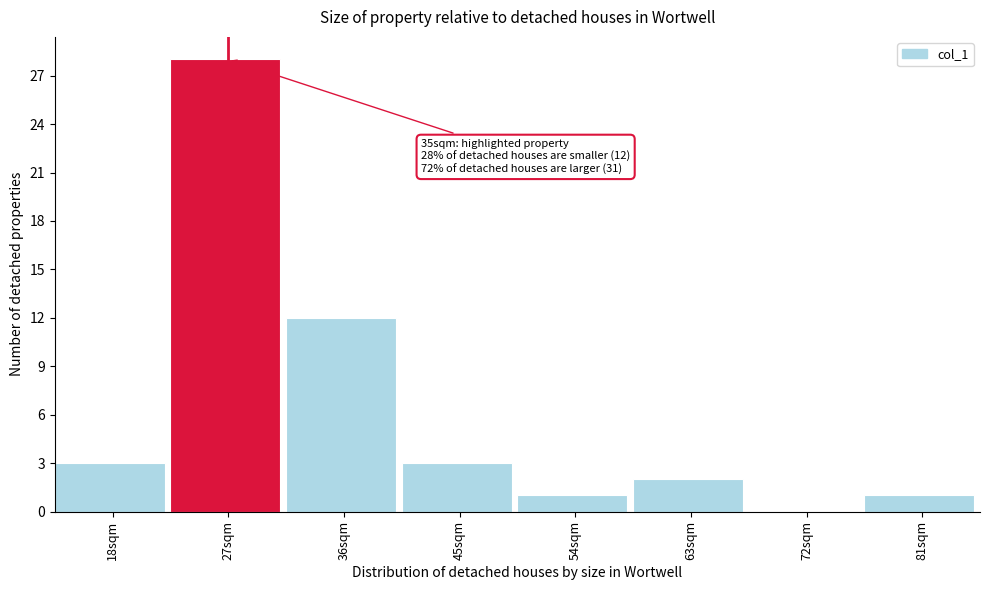

Reading left to right, extract all data points from this chart.

18sqm=3	27sqm=28	36sqm=12	45sqm=3	54sqm=1	63sqm=2	72sqm=0	81sqm=1